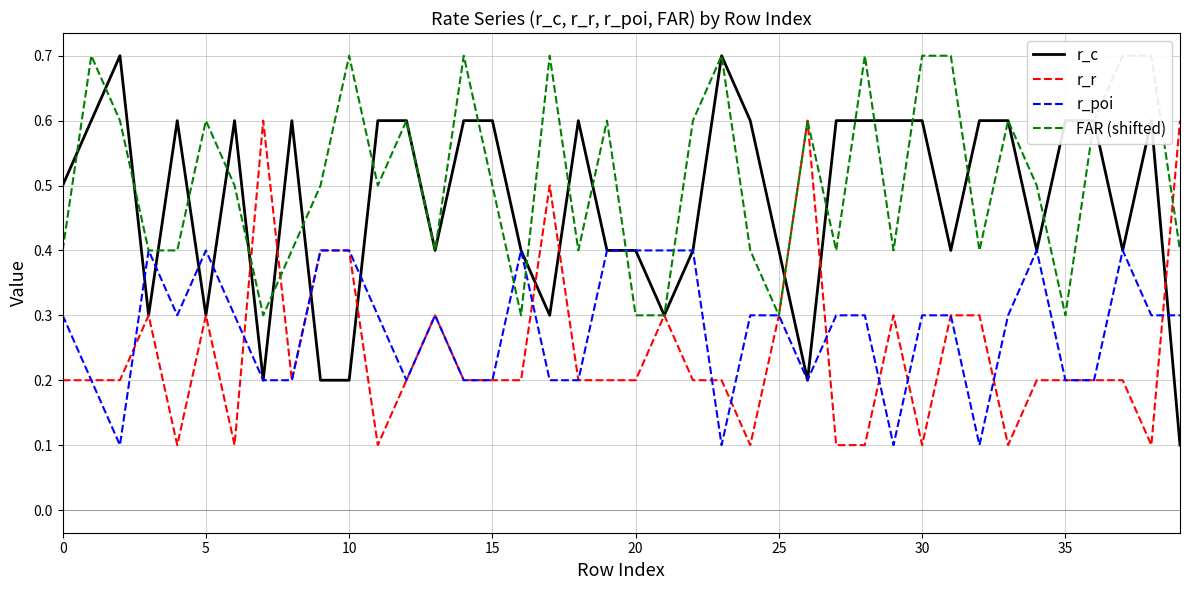

True or false: FAR (shifted) and r_r cross at least once.

True